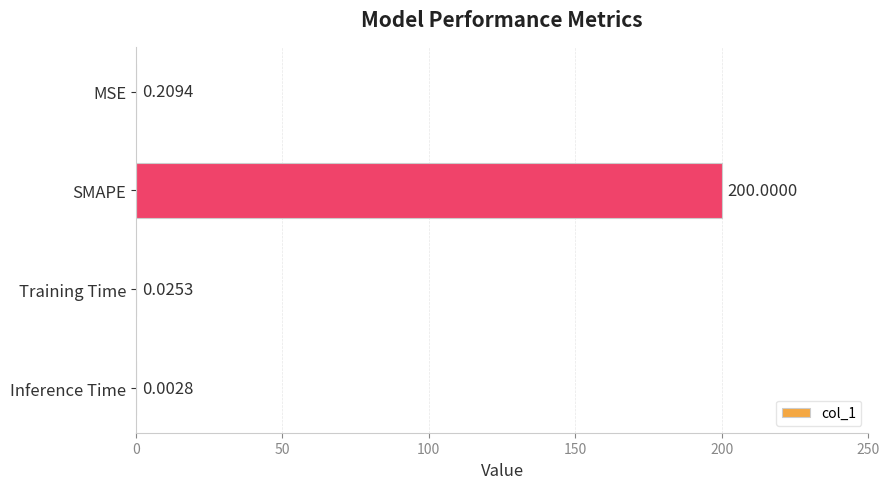

What is the sum of the values at SMAPE and Inference Time?

200.0